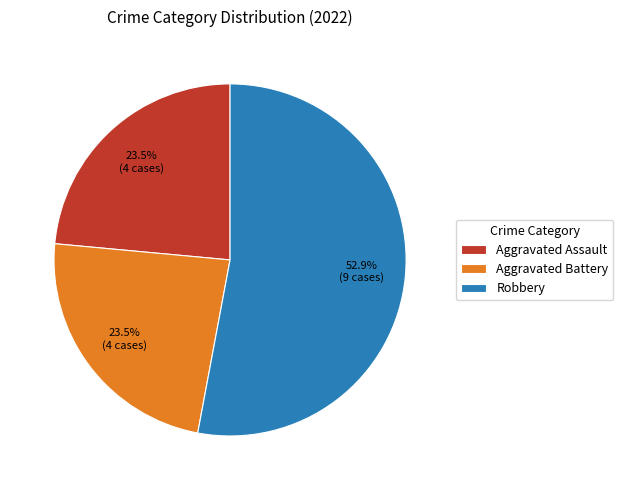

What is the largest slice in the pie chart?

Robbery